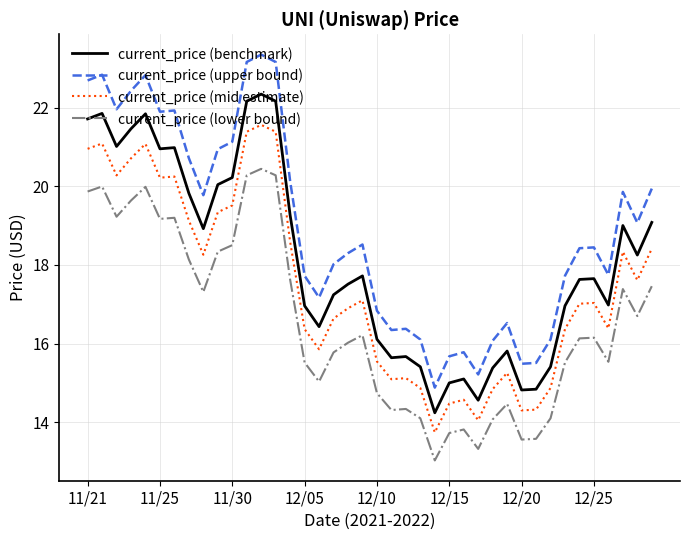

Rank the series by their average value, from highest to lowest.

current_price (upper bound), current_price (benchmark), current_price (mid estimate), current_price (lower bound)